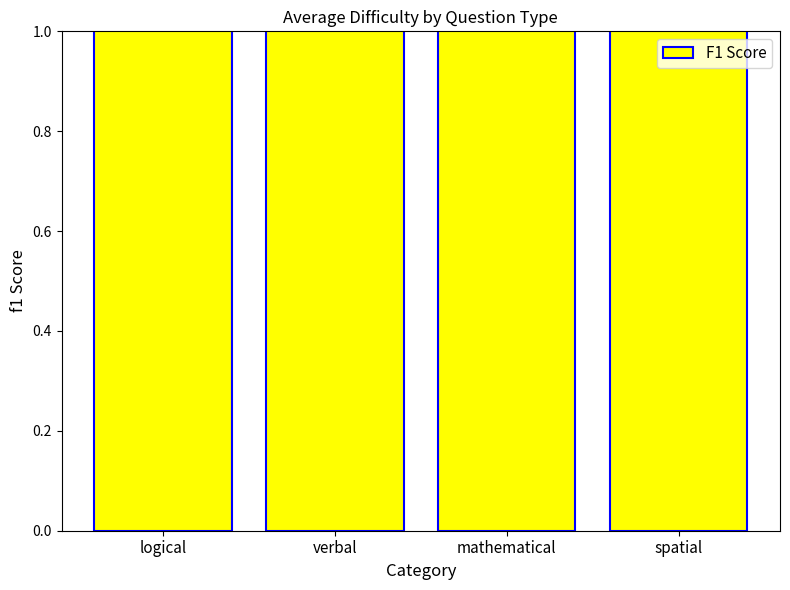

What position from the left is logical?

1